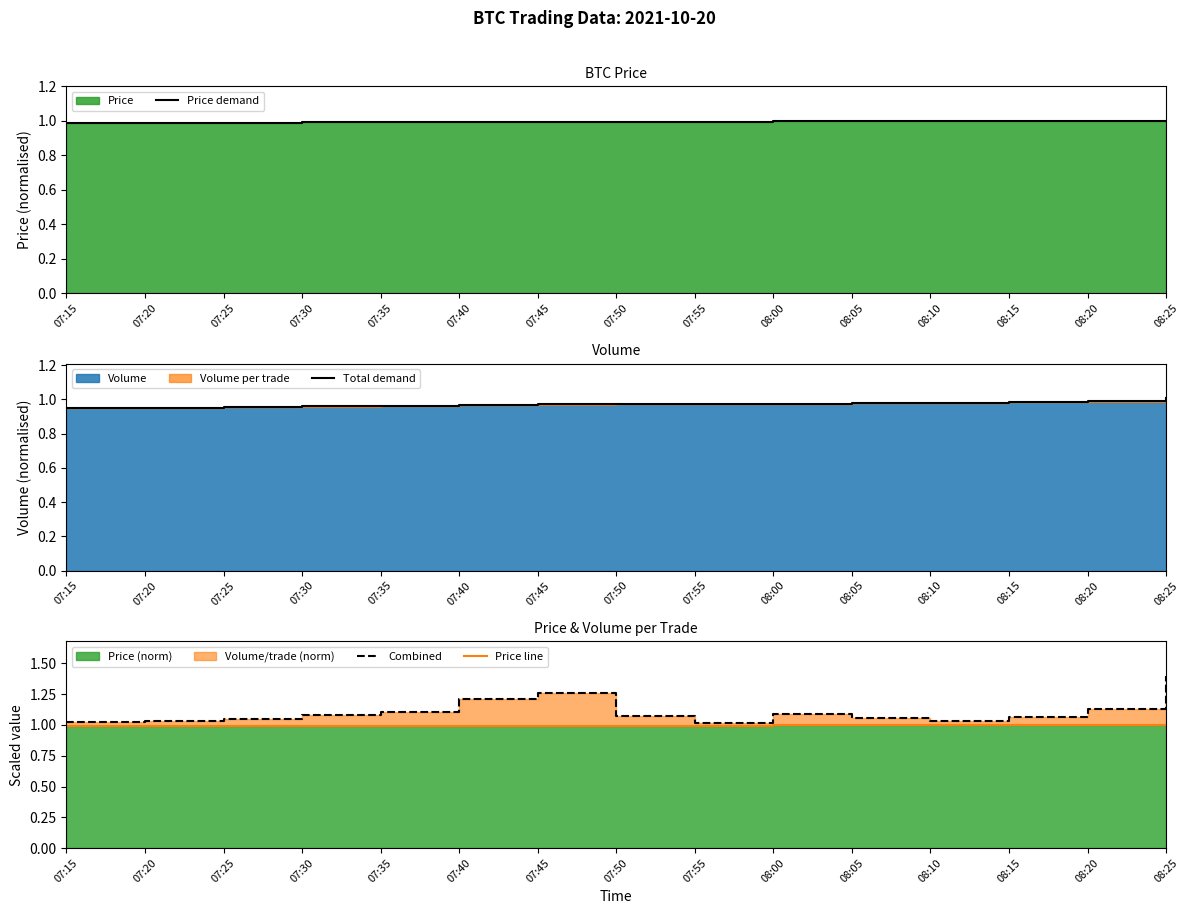

At which category is the sum across all series the highest?

08:25